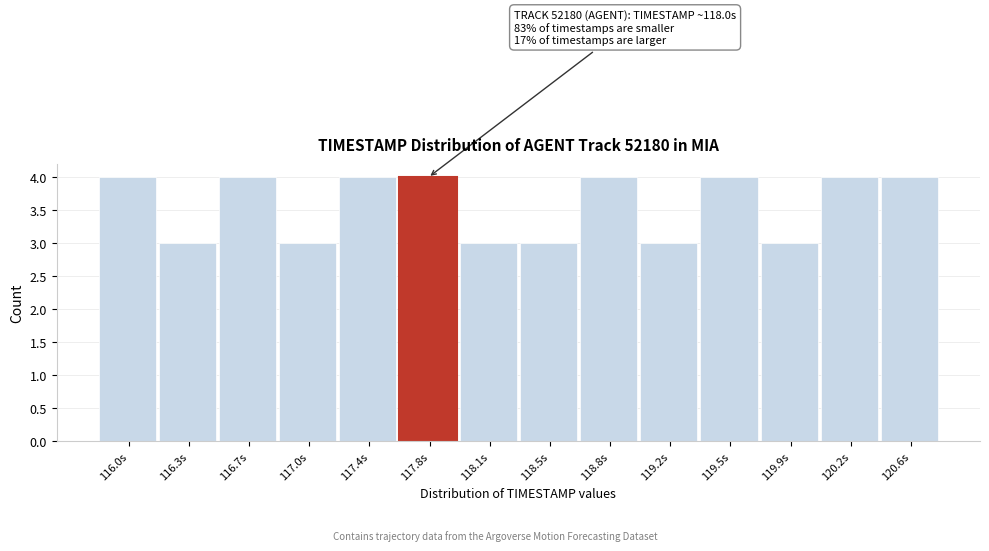

Reading left to right, list all the values displayed in this chart.

116.0s=4	116.3s=3	116.7s=4	117.0s=3	117.4s=4	117.8s=4	118.1s=3	118.5s=3	118.8s=4	119.2s=3	119.5s=4	119.9s=3	120.2s=4	120.6s=4